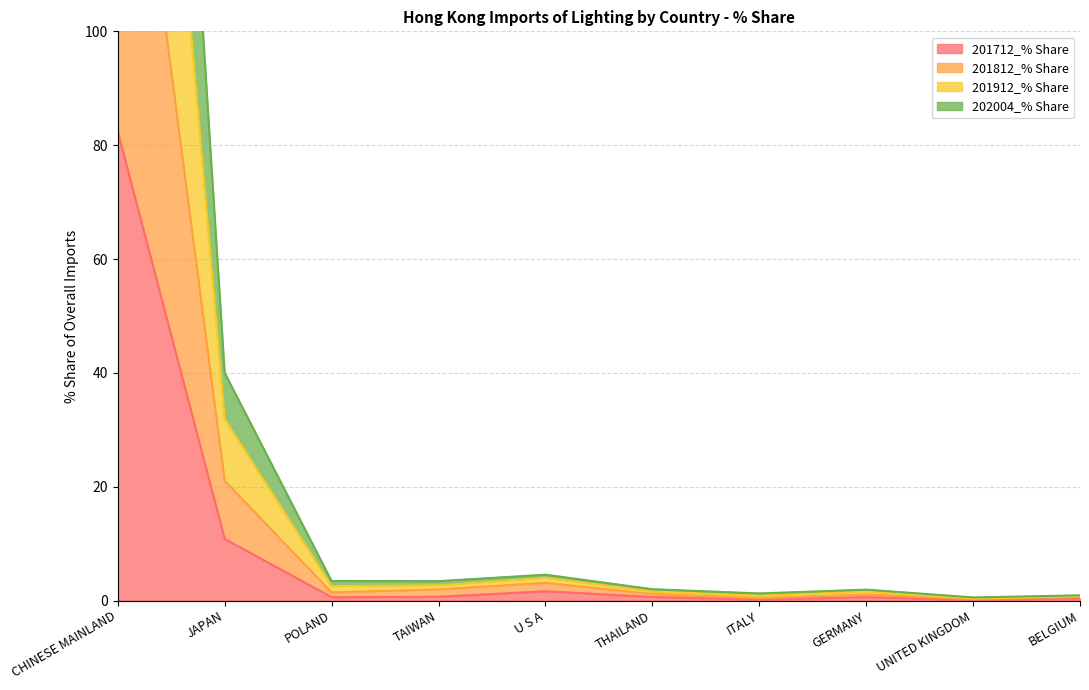

Where does the 201912_% Share series first go above 2?

CHINESE MAINLAND